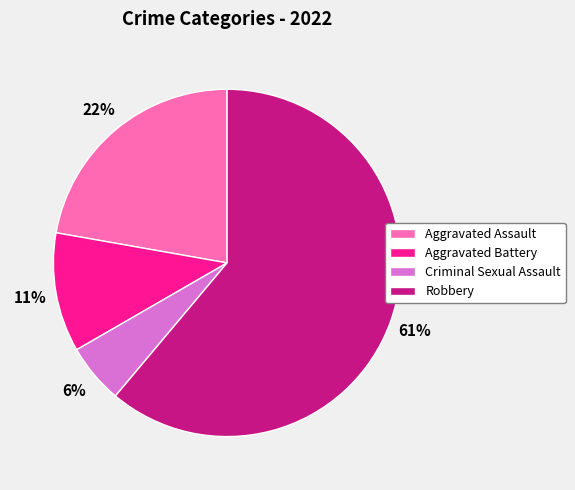

To the nearest percent, what portion does Criminal Sexual Assault represent?

6%